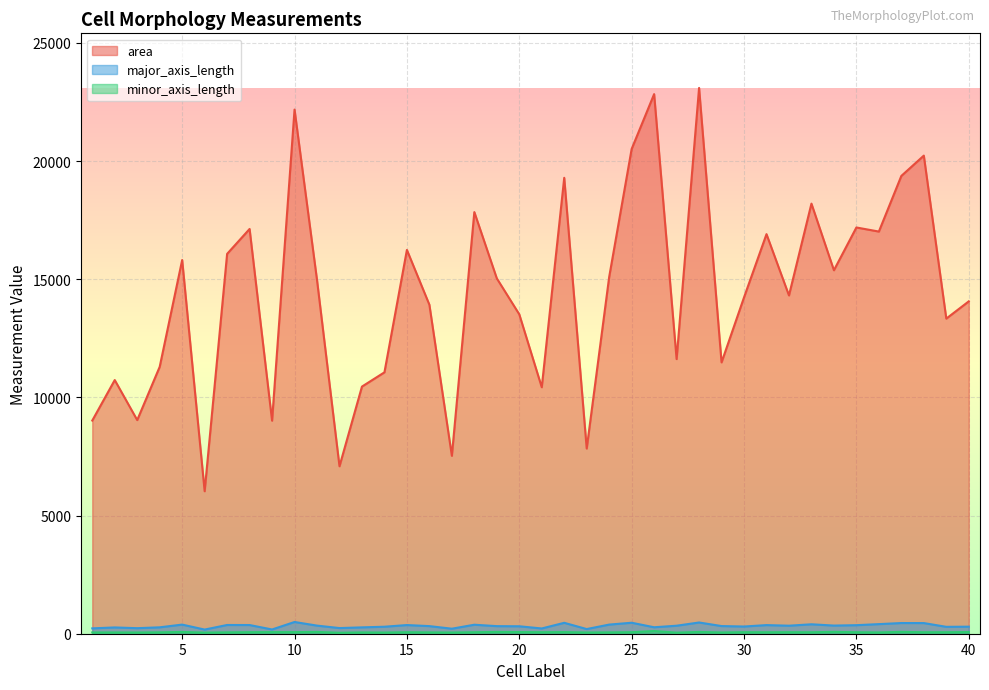

What is the greatest value displayed?

23098.0